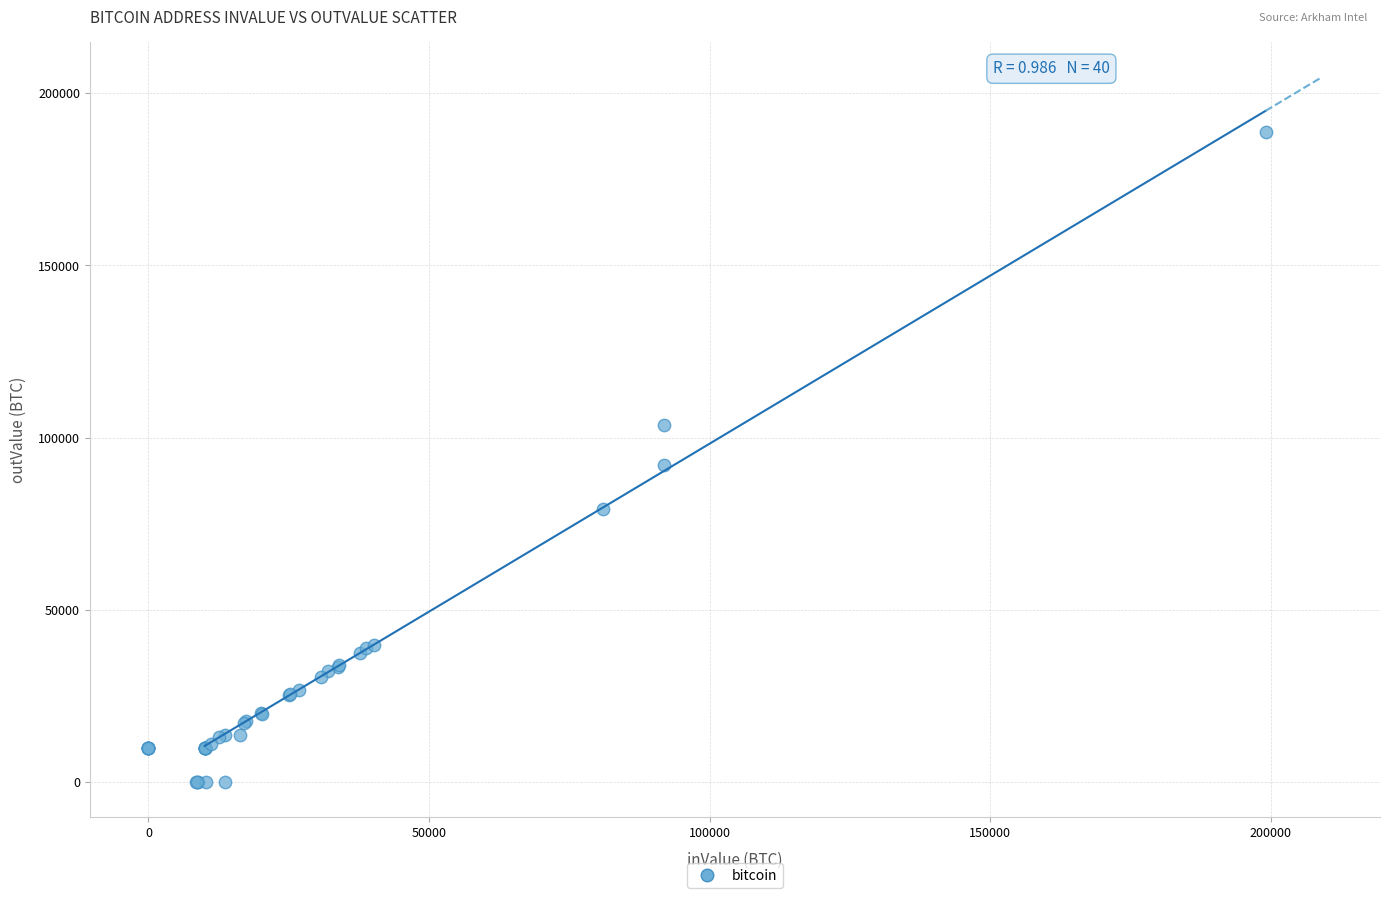

What Y value in the scatter plot is closest to 94329?

91950.4